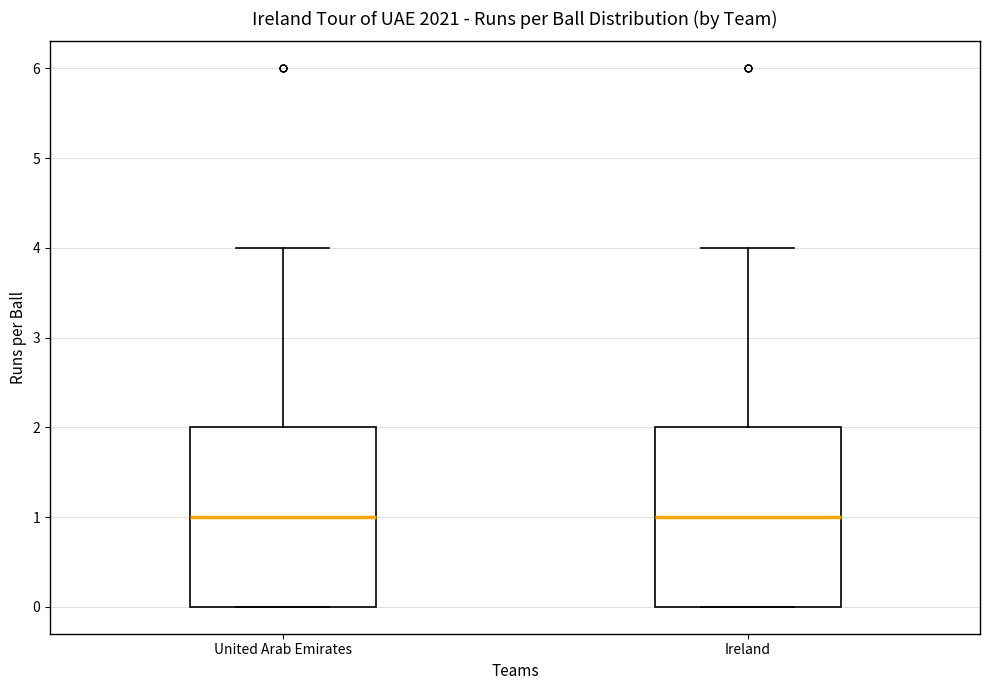

Reading left to right, read every box against the y-axis: the position of its median line, the range the box covers, and the ends of its whiskers. The values are not printed on the chart, so give them approximately, as read against the axis.

United Arab Emirates: median 1, box 0 to 2, whiskers 0 to 4
Ireland: median 1, box 0 to 2, whiskers 0 to 4